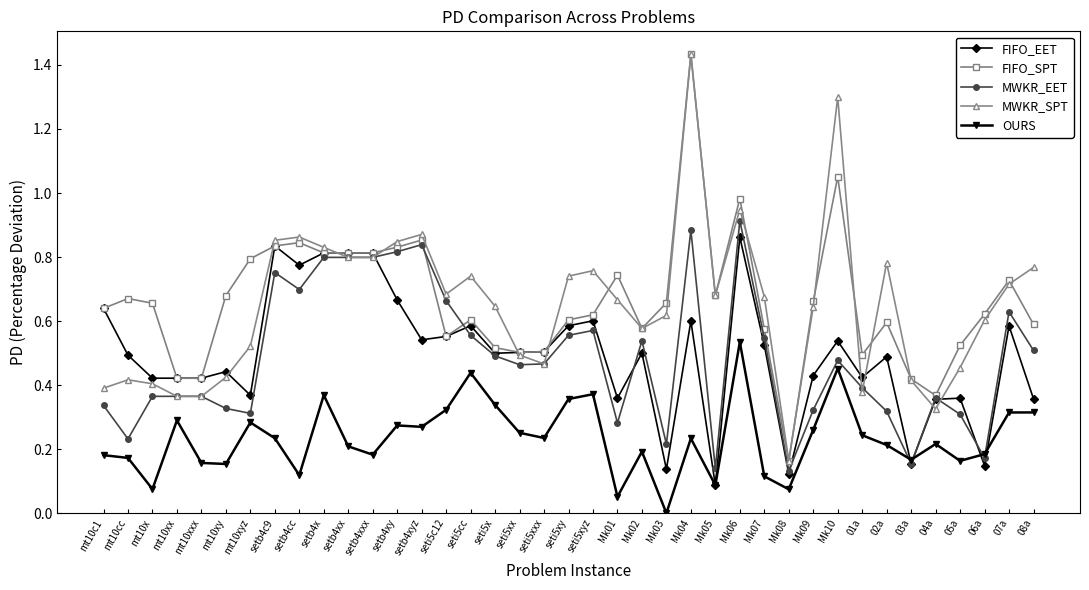

The OURS series shows 0.2 at 01a. True or false?

True